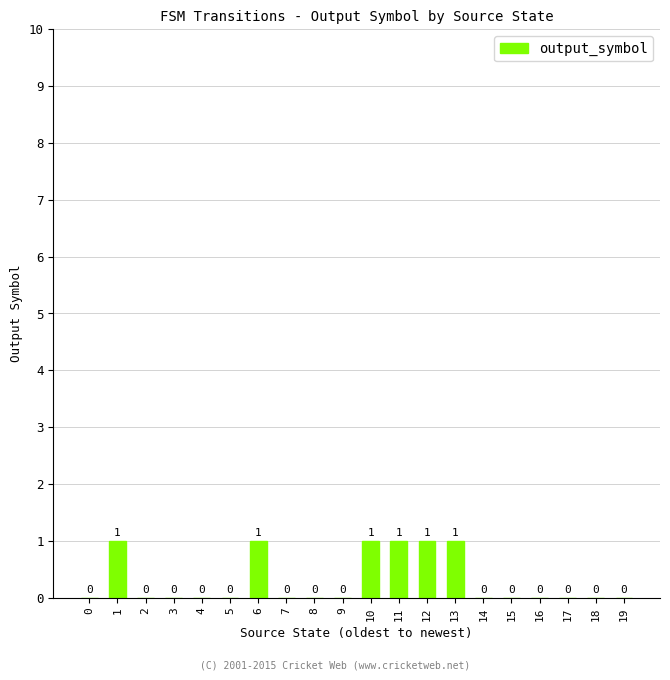

The value at 7 is 0. True or false?

True